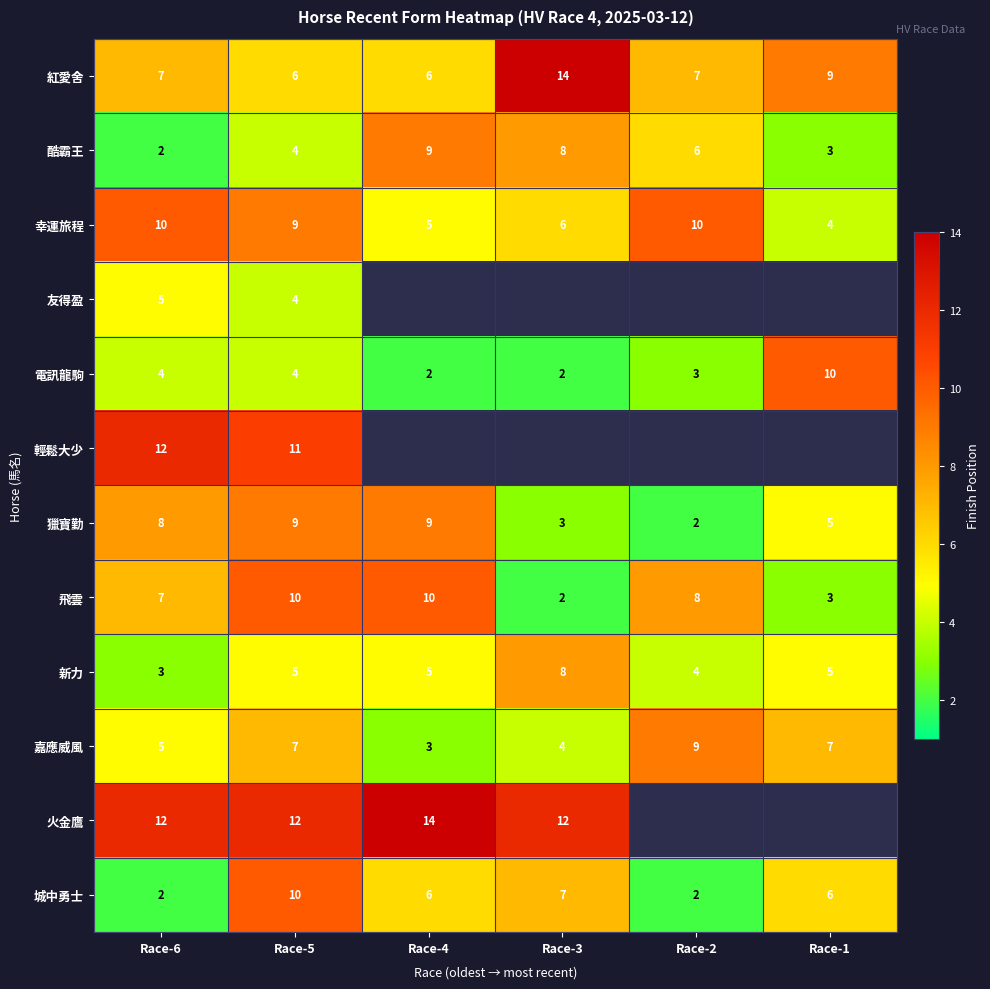

What is the maximum value for 獵寶勤?

9